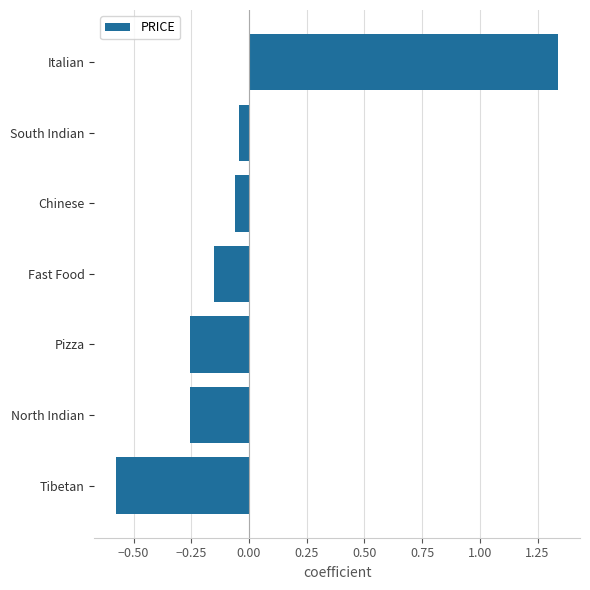

Which category has the lowest value across all series?

Tibetan